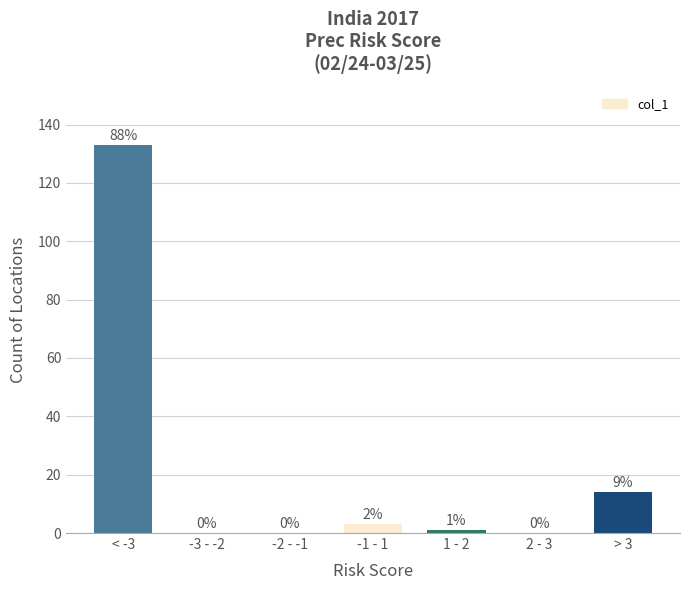

Reading left to right, what are all the values shown in this chart?

< -3=133	-3 - -2=0	-2 - -1=0	-1 - 1=3	1 - 2=1	2 - 3=0	> 3=14